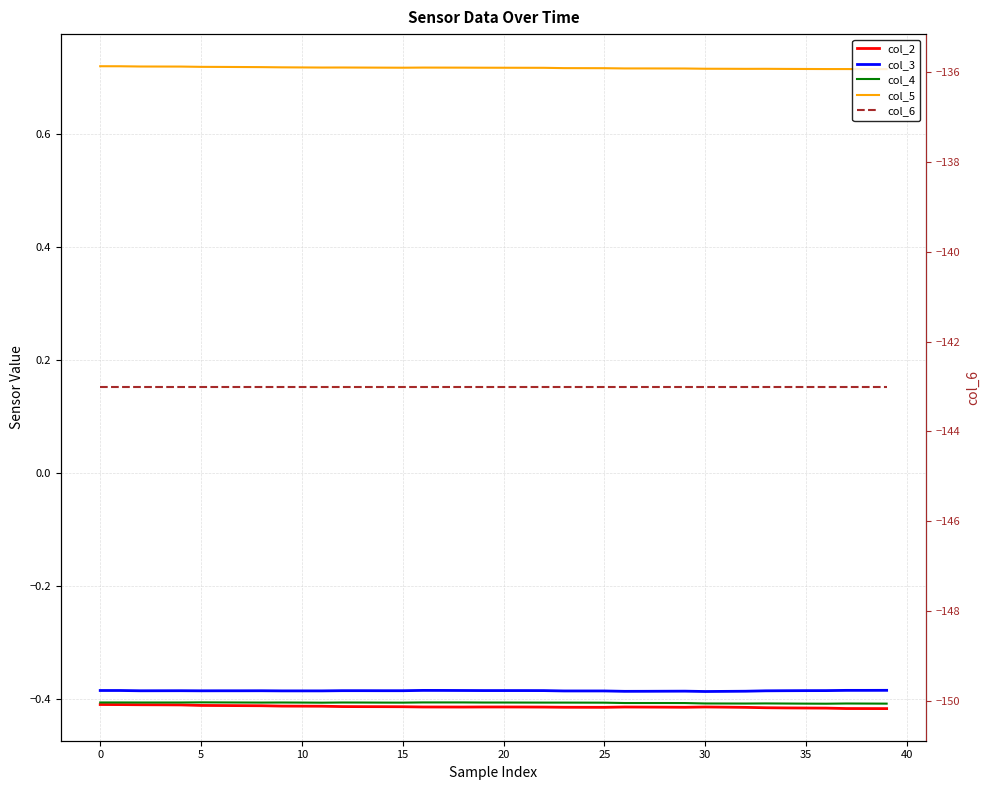

What is the sum of the col_3 values at 24 and 14?

-0.8